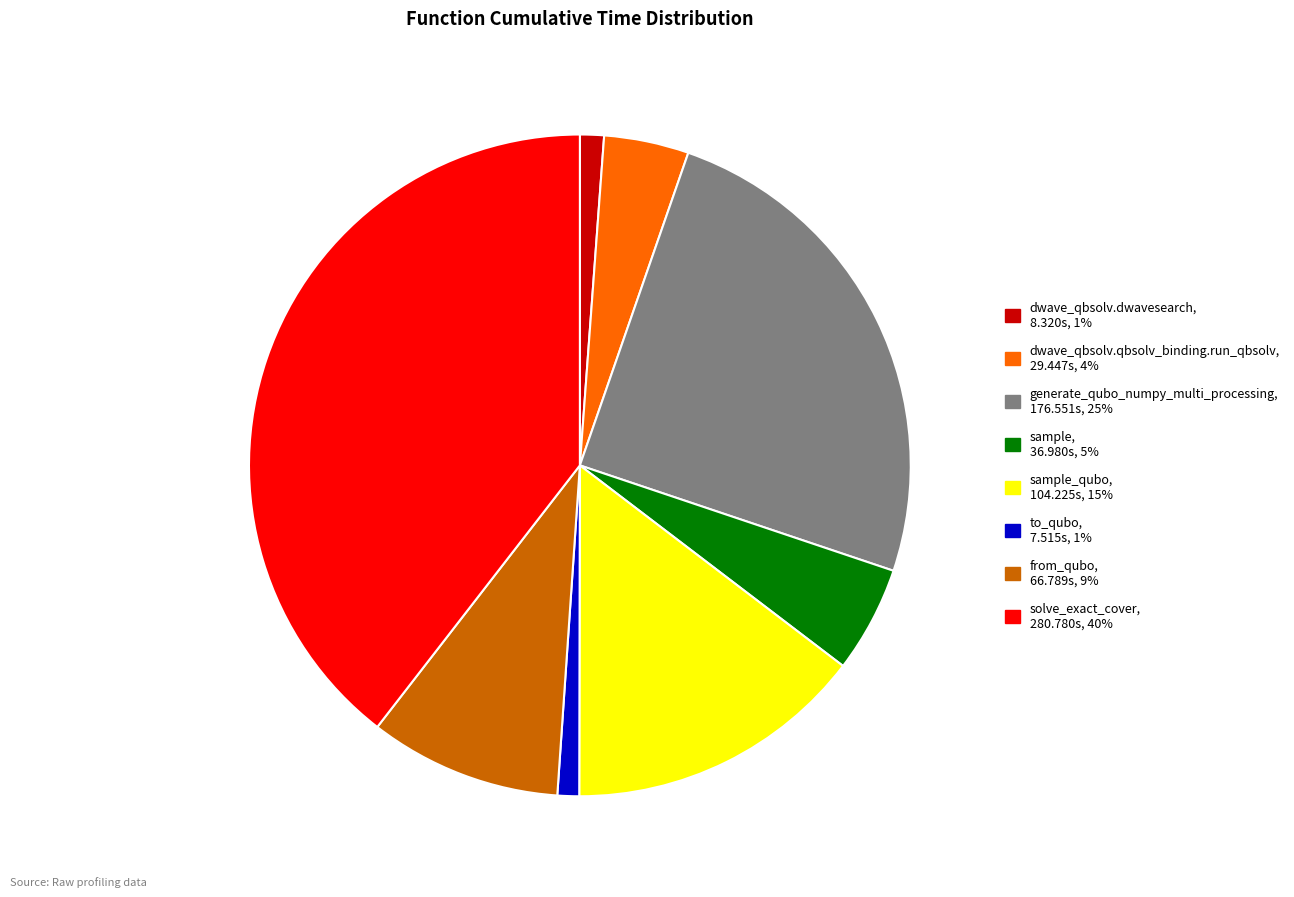

Is there a majority slice in this chart?

No